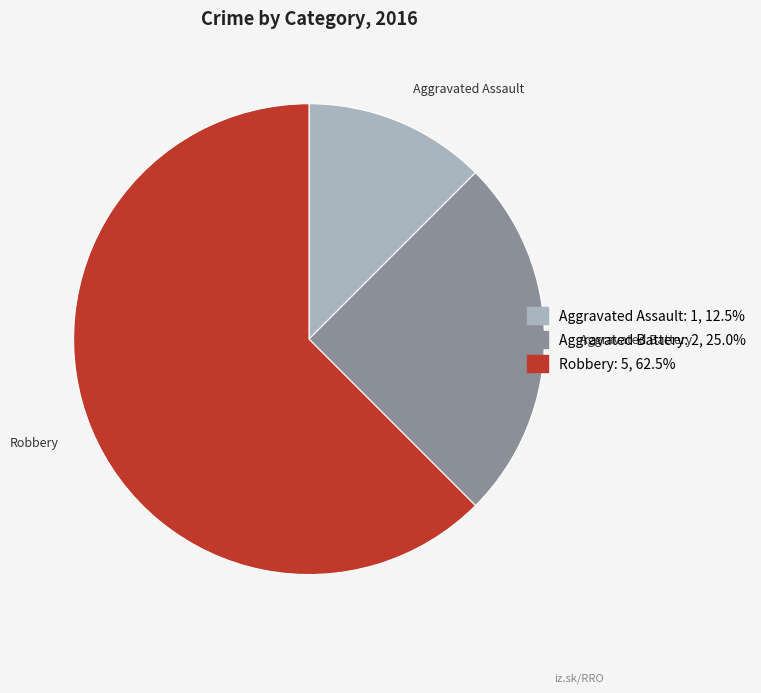

How many segments does this pie chart have?

3